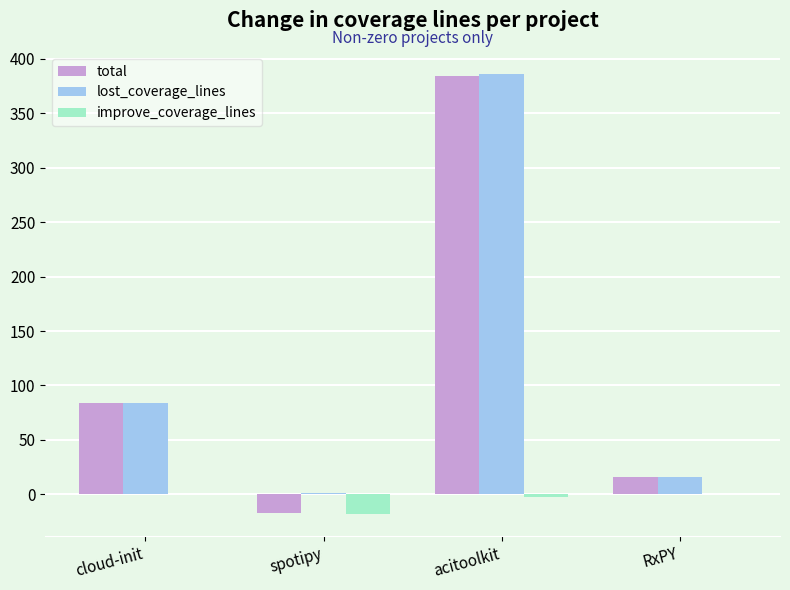

The value of lost_coverage_lines at acitoolkit is 386. True or false?

True